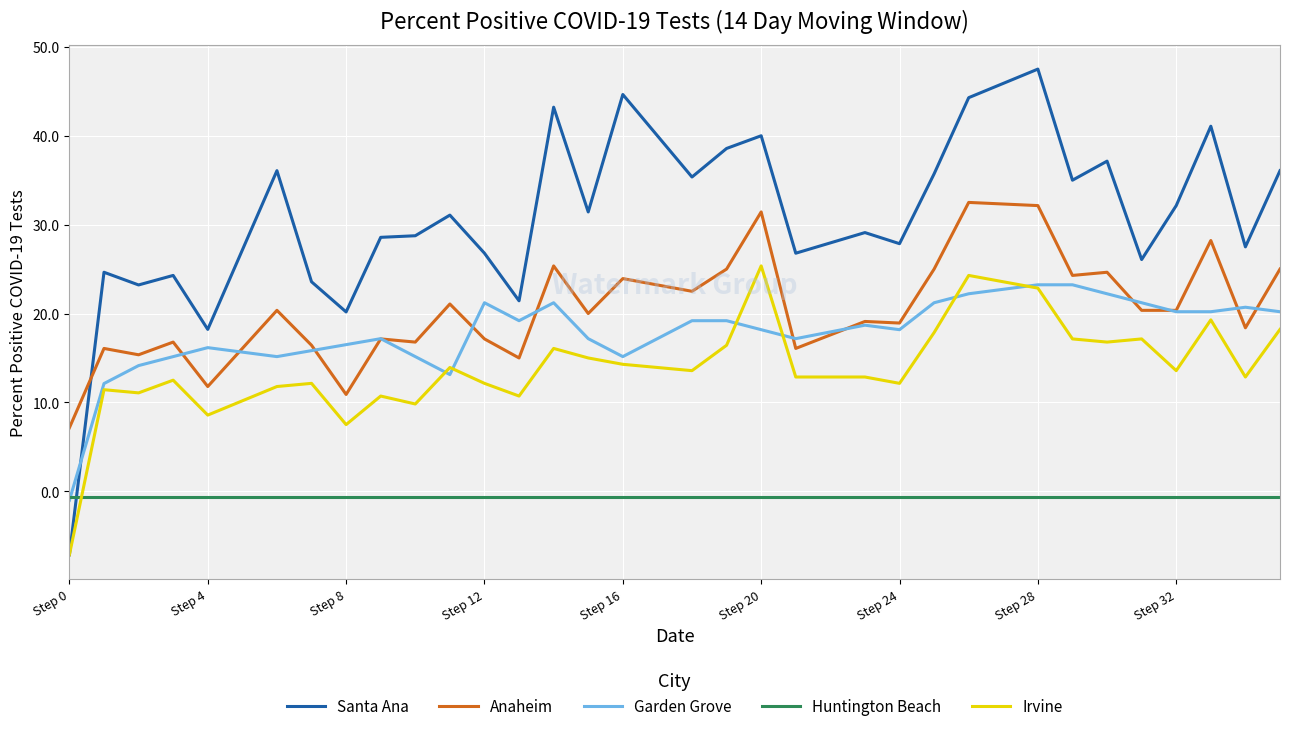

What is the maximum value for Irvine?

25.4